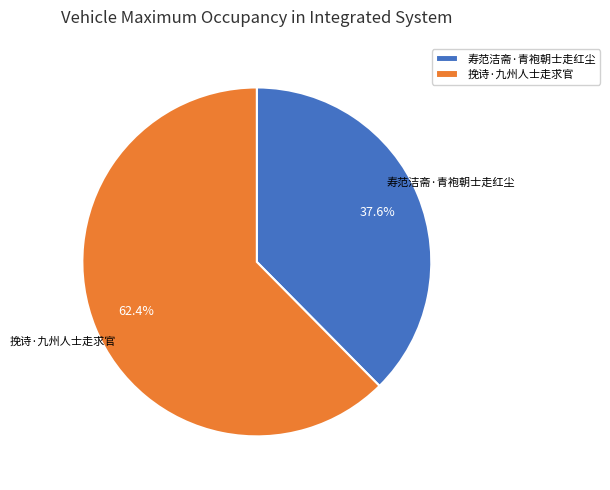

Which category accounts for the majority?

挽诗·九州人士走求官